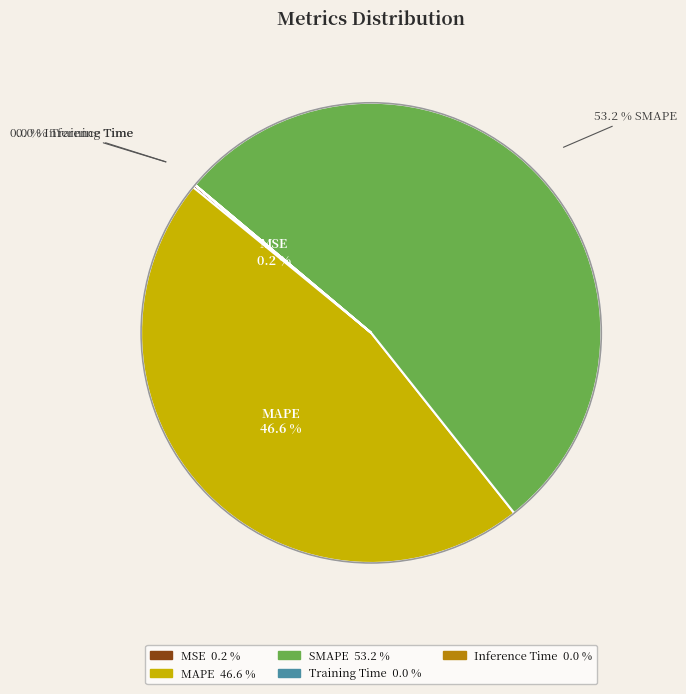

What percentage do SMAPE and MAPE together represent?

99.8%